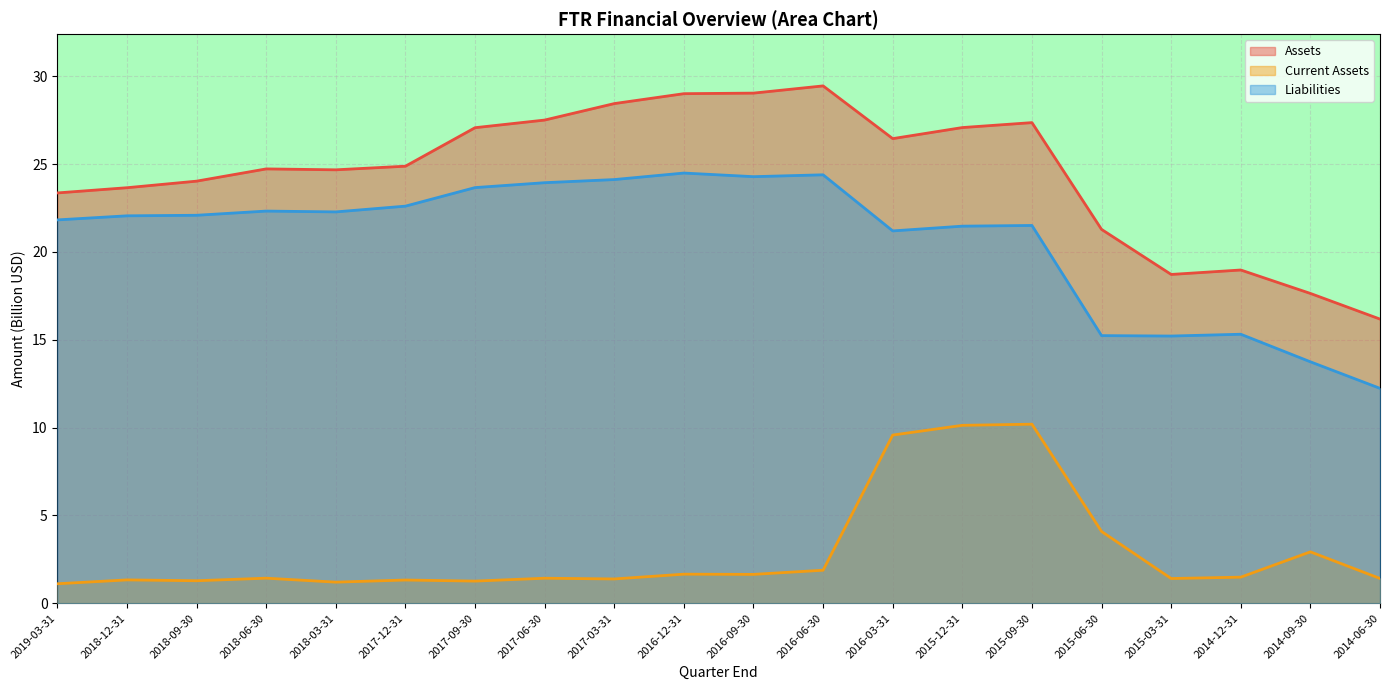

Count the number of categories in the chart.

20